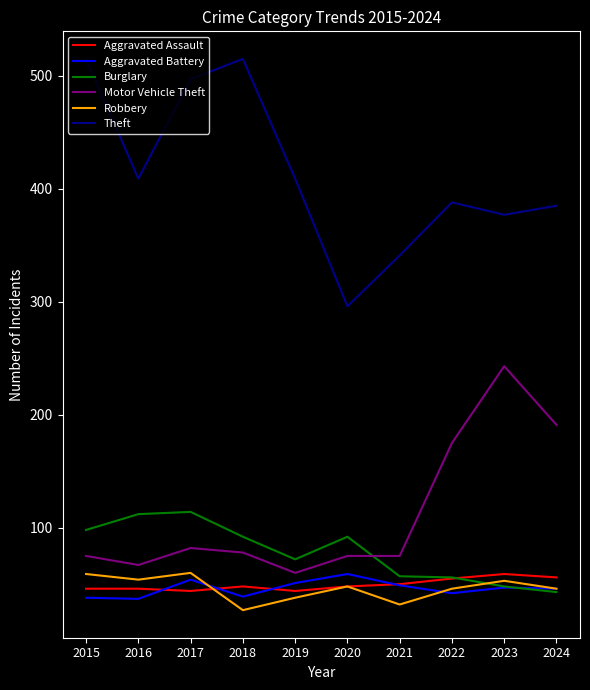

Does the chart display data point markers on the line(s)?

No